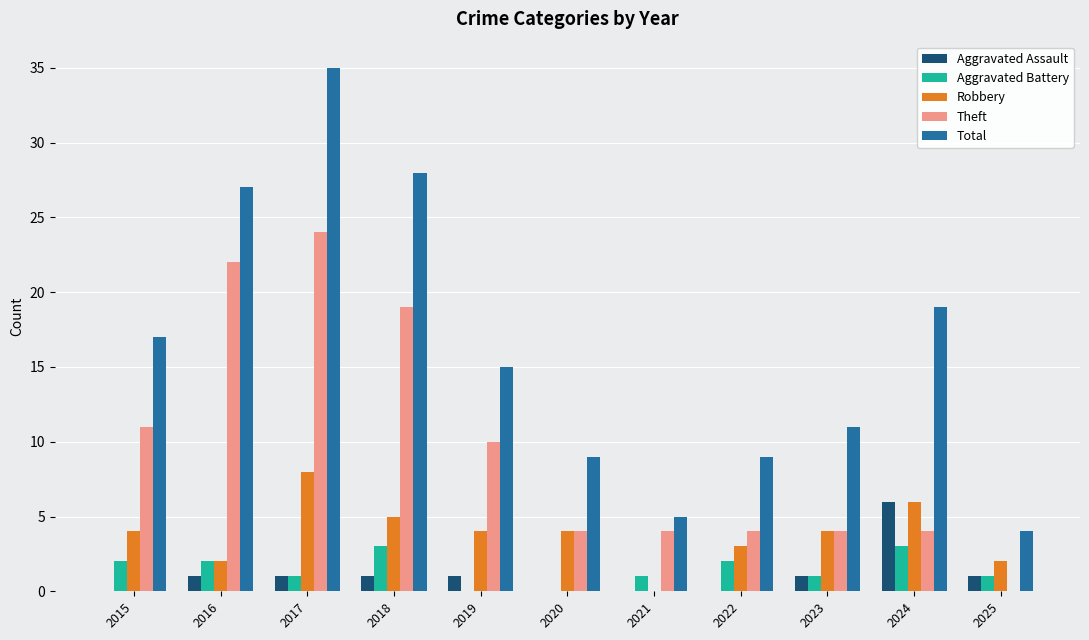

What is the highest value of the Total series?

35